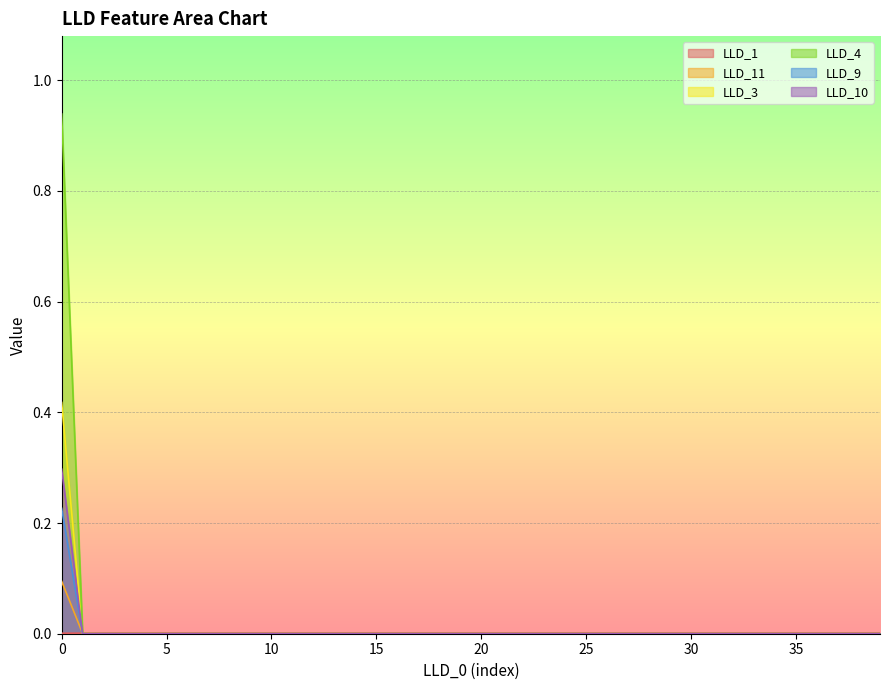

Which has a higher value, 25 or 39?

25